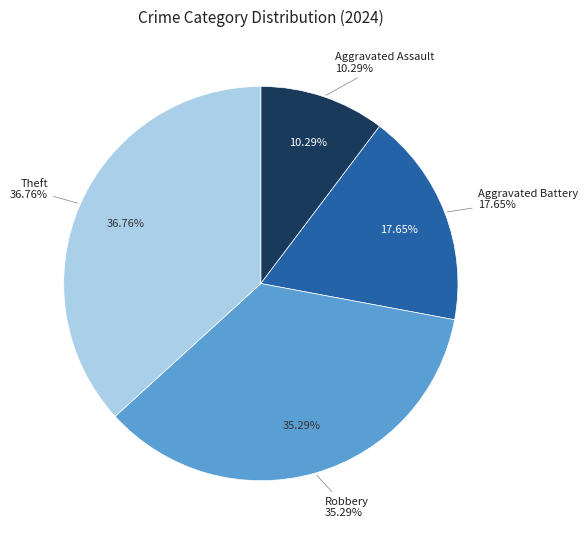

True or false: Theft accounts for 37% of the total.

True